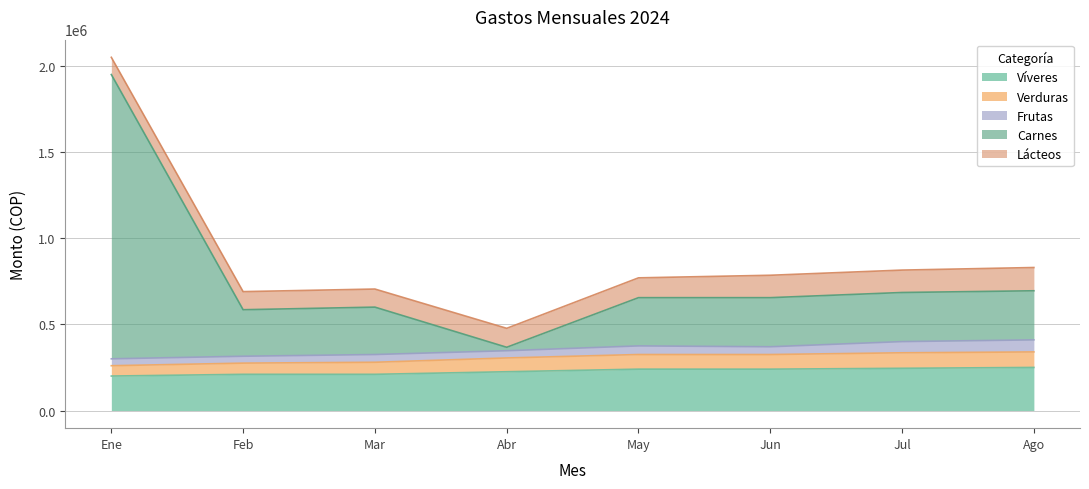

Is it true that Víveres equals 210000 at Feb?

True